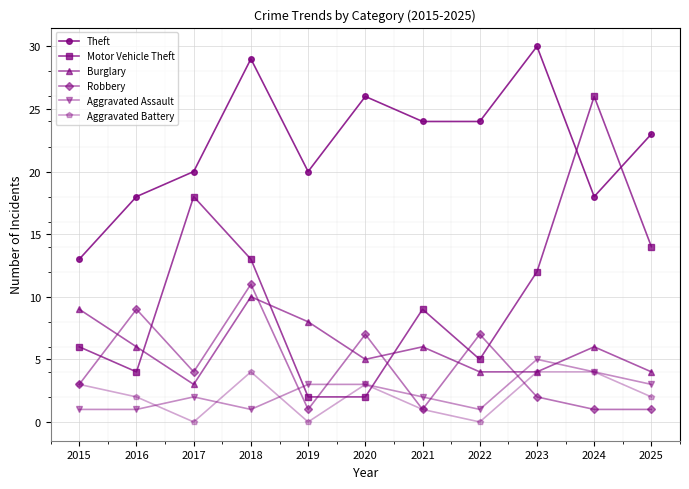

What is the difference between the maximum and minimum values in the Motor Vehicle Theft series?

24